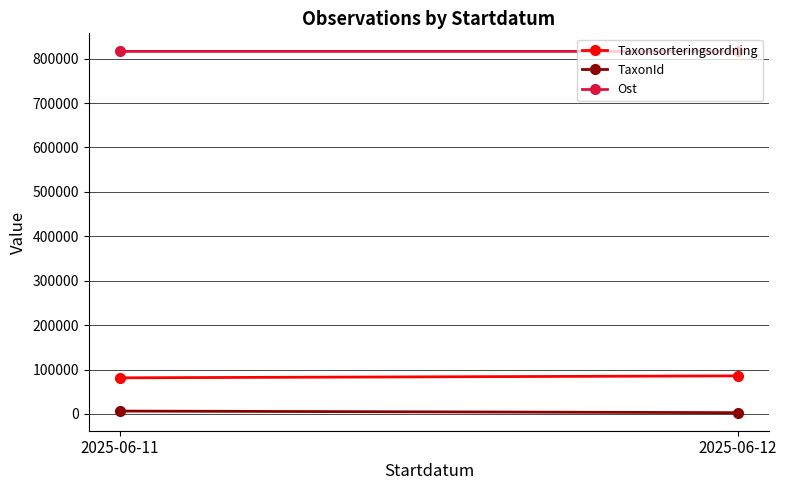

What is the sum of the Ost values at 2025-06-11 and 2025-06-12?

1632647.2